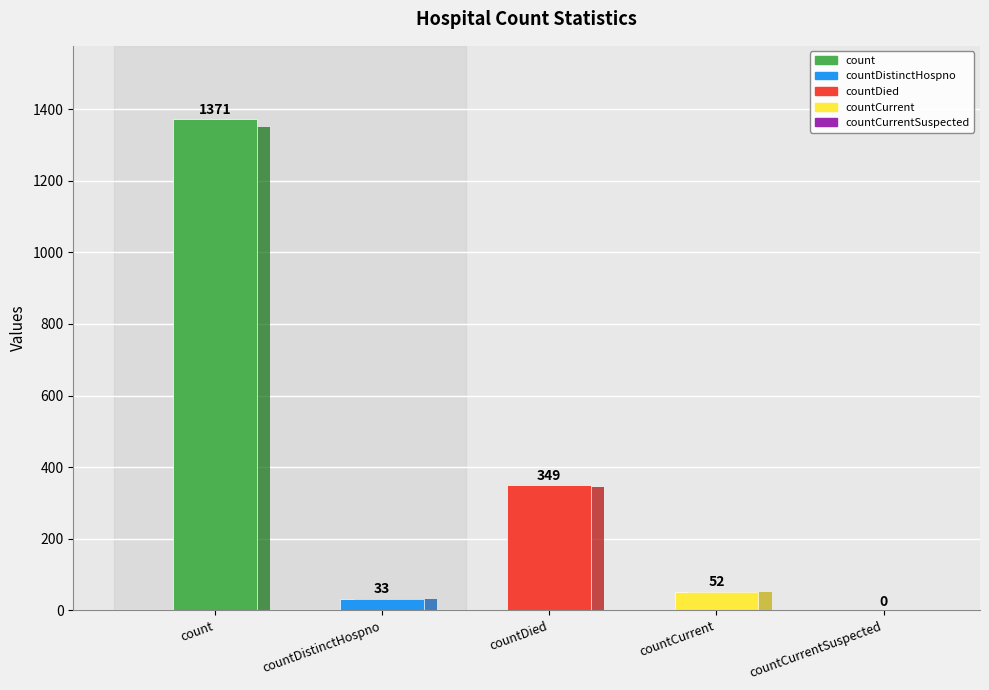

Which has a higher value, count or countCurrentSuspected?

count